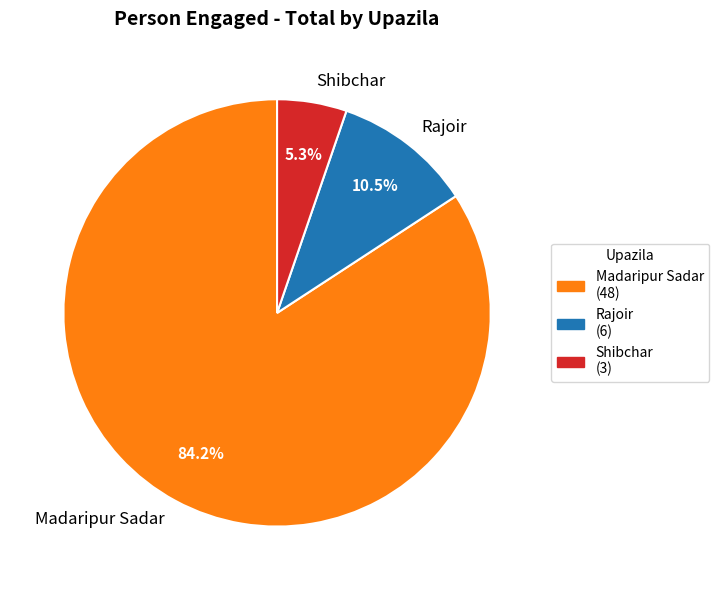

How many segments does this pie chart have?

3